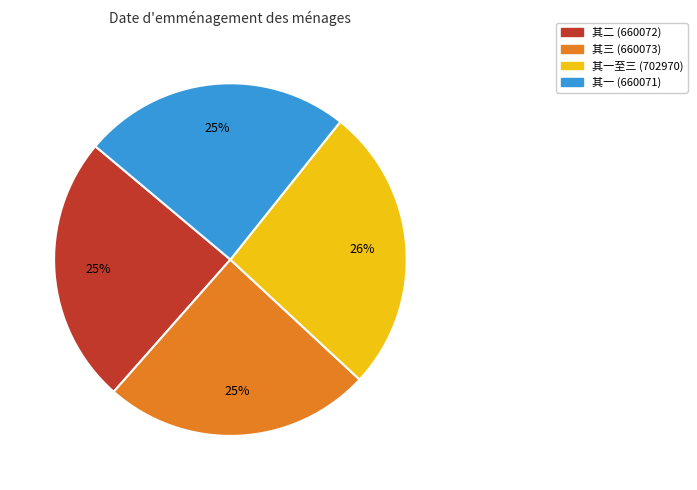

To the nearest percent, what is the average slice percentage?

25%